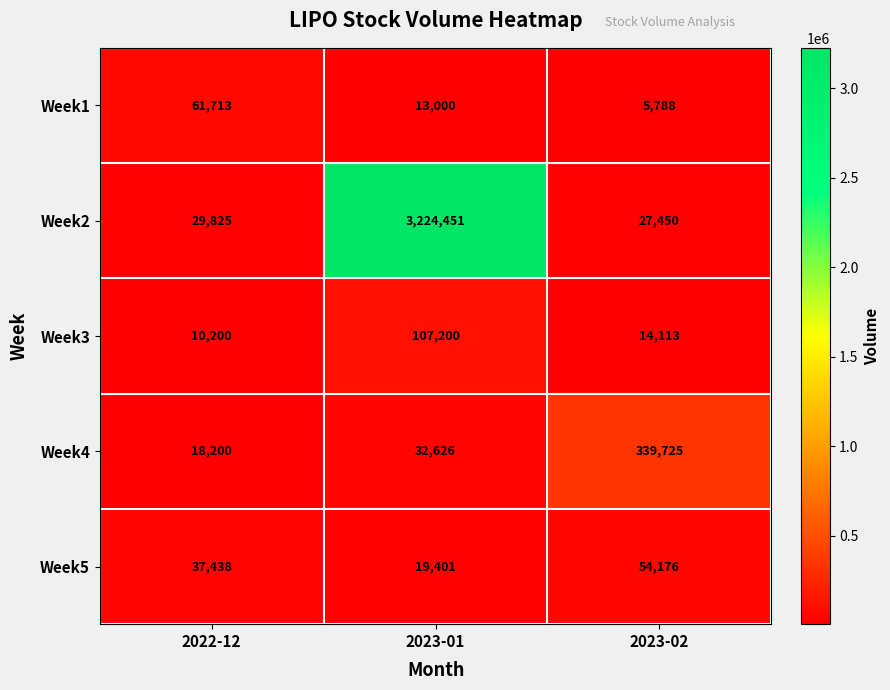

How many data points does each series have?

3